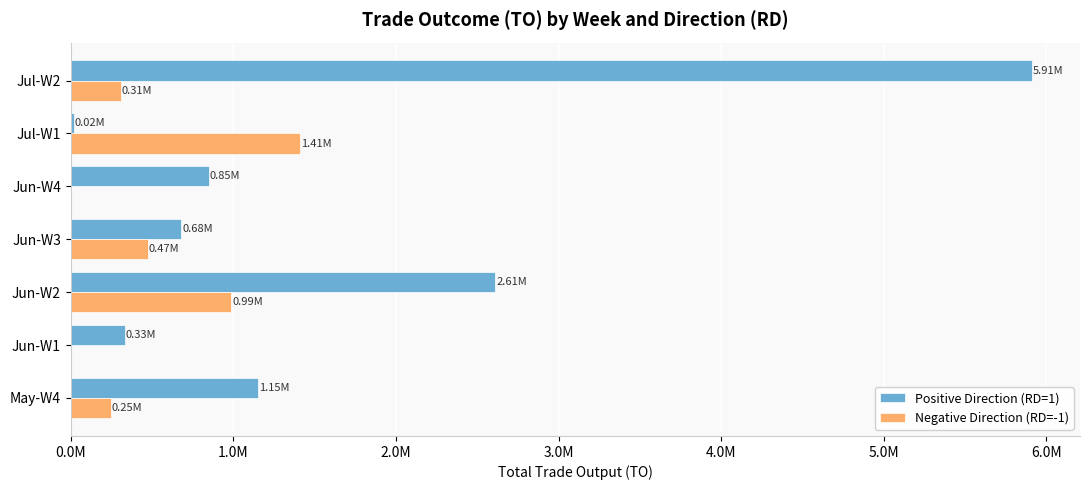

What are all the series names shown in the legend?

Positive Direction (RD=1), Negative Direction (RD=-1)